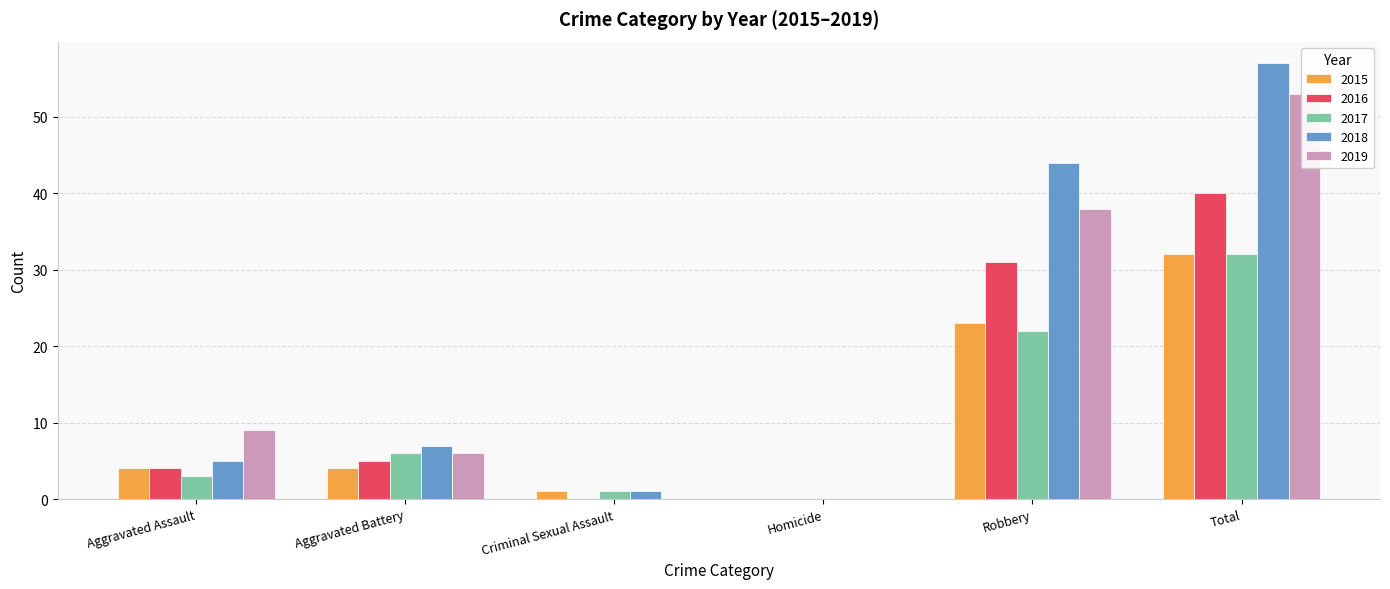

What is the total value across all series at Robbery?

158